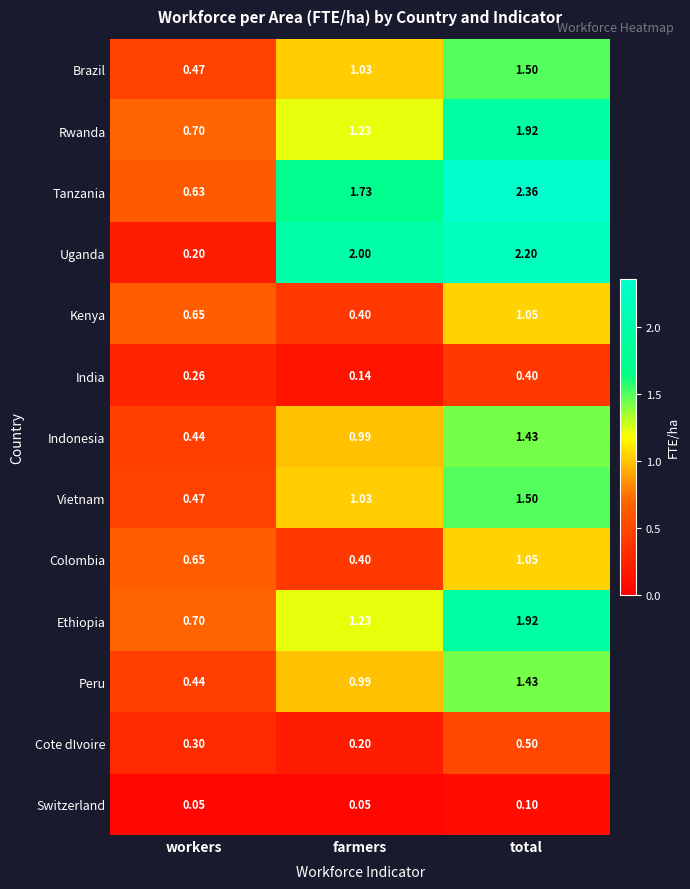

Rank the categories by Uganda value from highest to lowest.

total, farmers, workers